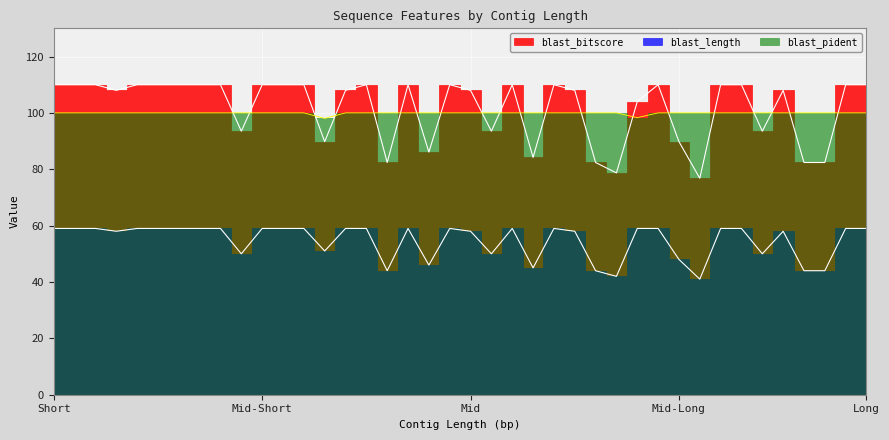

What is the highest value of the blast_length series?

59.0